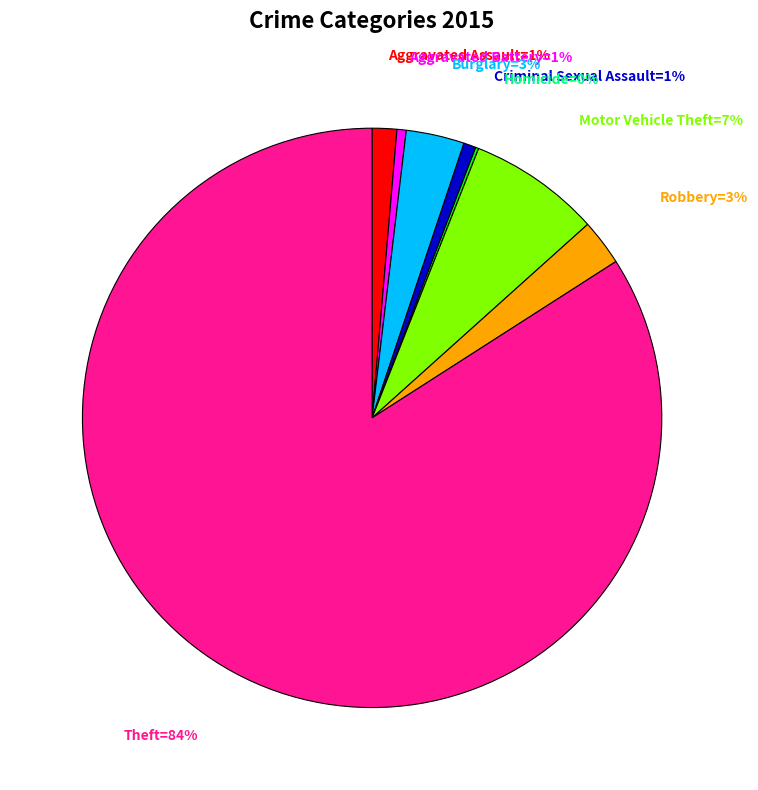

To the nearest percent, what is the difference between the largest and smallest slice percentages?

84%